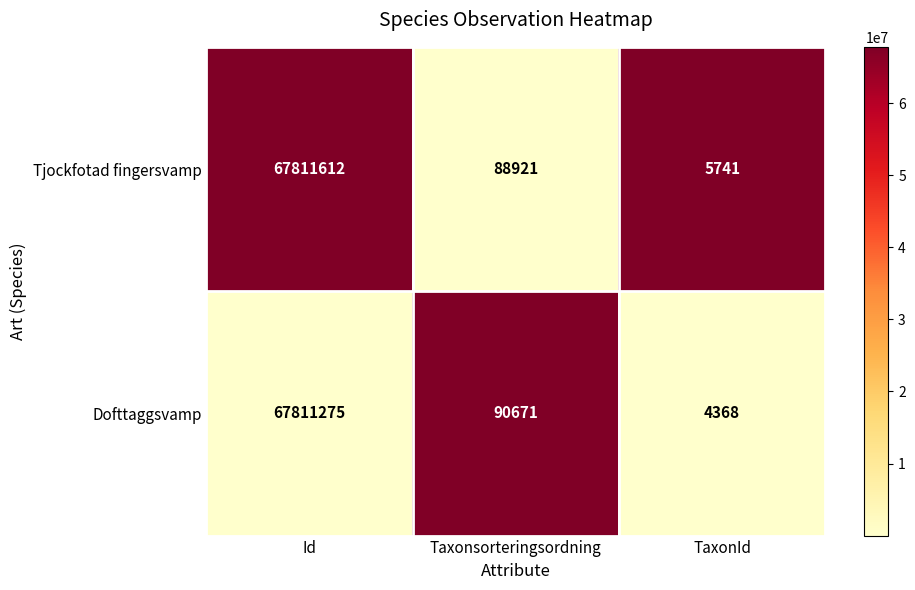

How many series are shown in this chart?

2